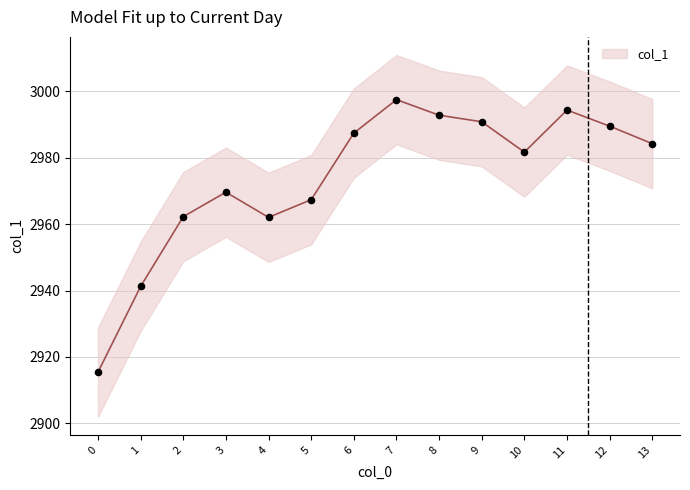

What is the change in value from 6 to 11?

+6.9